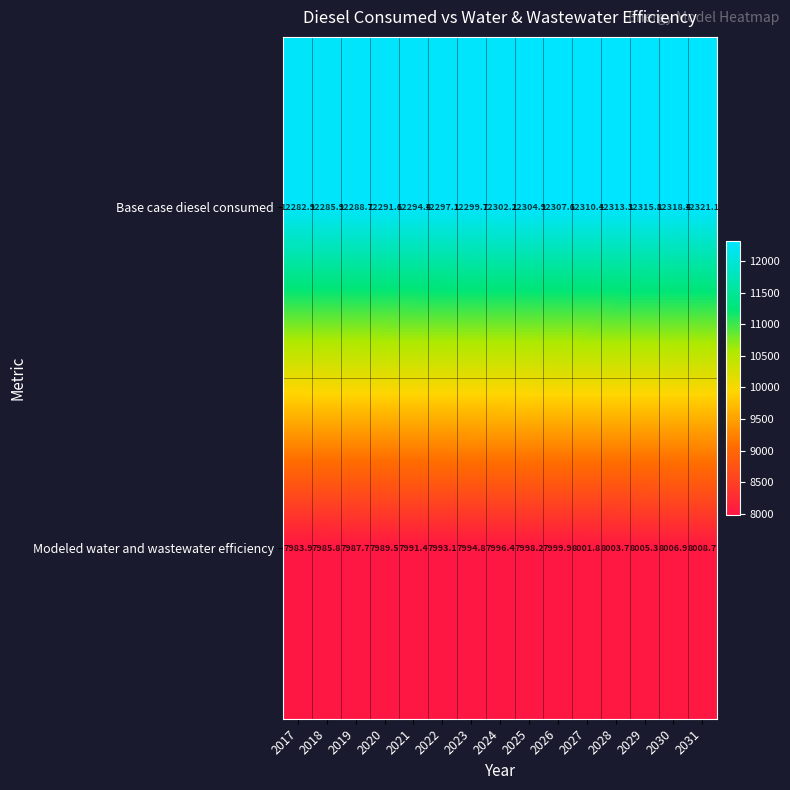

How many categories are shown in the chart?

15